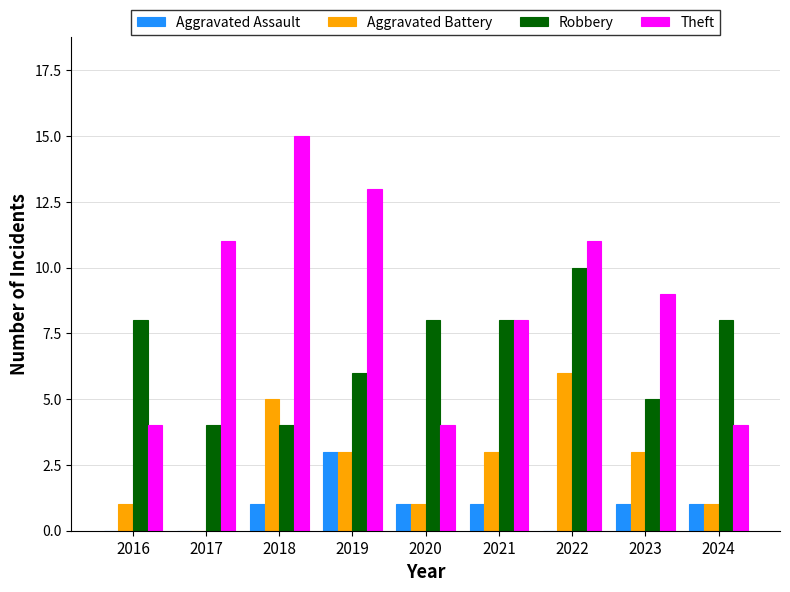

Where does the Aggravated Battery series first go above 3?

2018